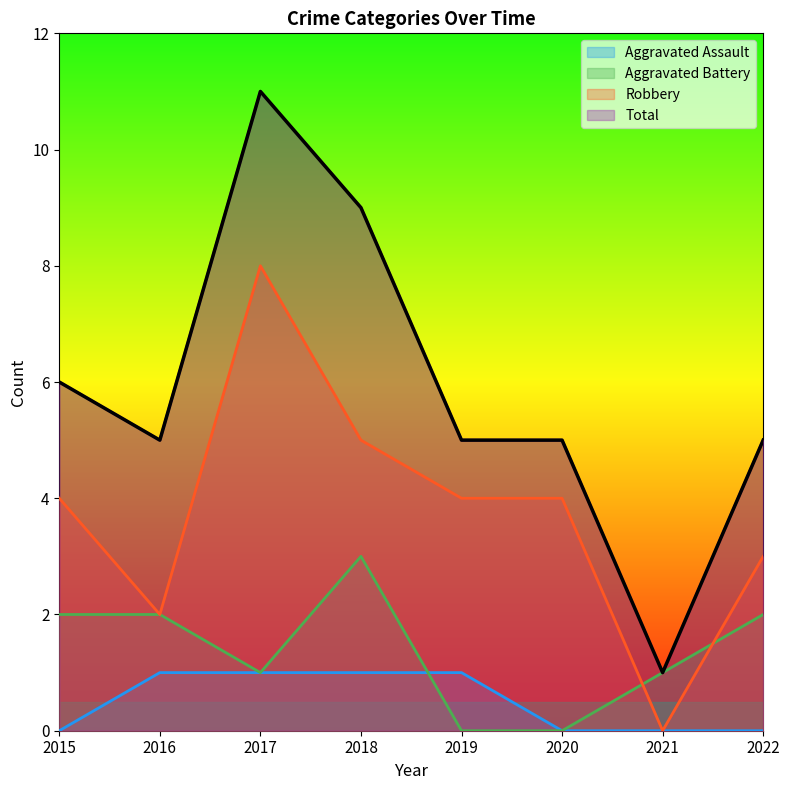

Reading left to right, transcribe all the data shown in this chart.

Aggravated Assault: 2015=0	2016=1	2017=1	2018=1	2019=1	2020=0	2021=0	2022=0
Aggravated Battery: 2015=2	2016=2	2017=1	2018=3	2019=0	2020=0	2021=1	2022=2
Robbery: 2015=4	2016=2	2017=8	2018=5	2019=4	2020=4	2021=0	2022=3
Total: 2015=6	2016=5	2017=11	2018=9	2019=5	2020=5	2021=1	2022=5